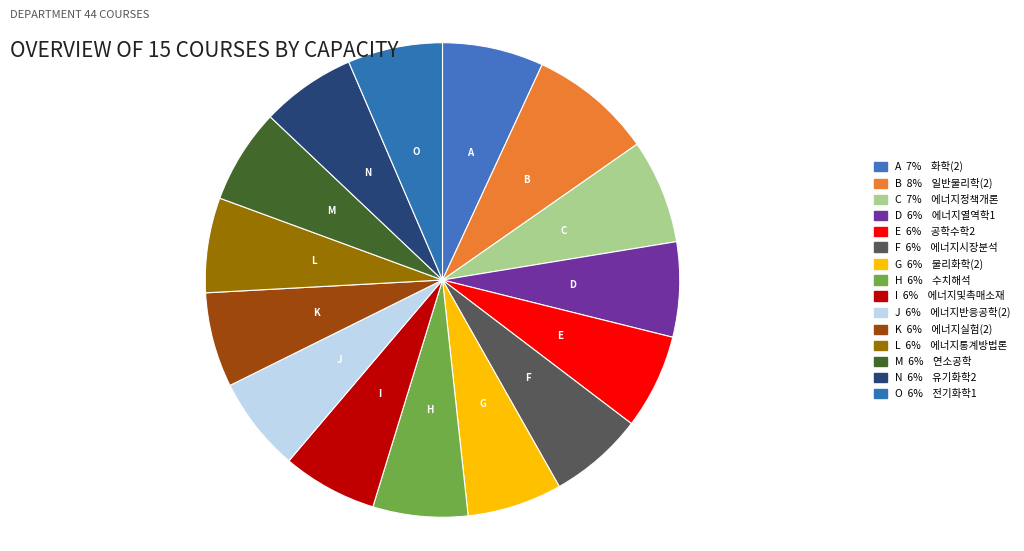

Count the number of slices in the pie.

15